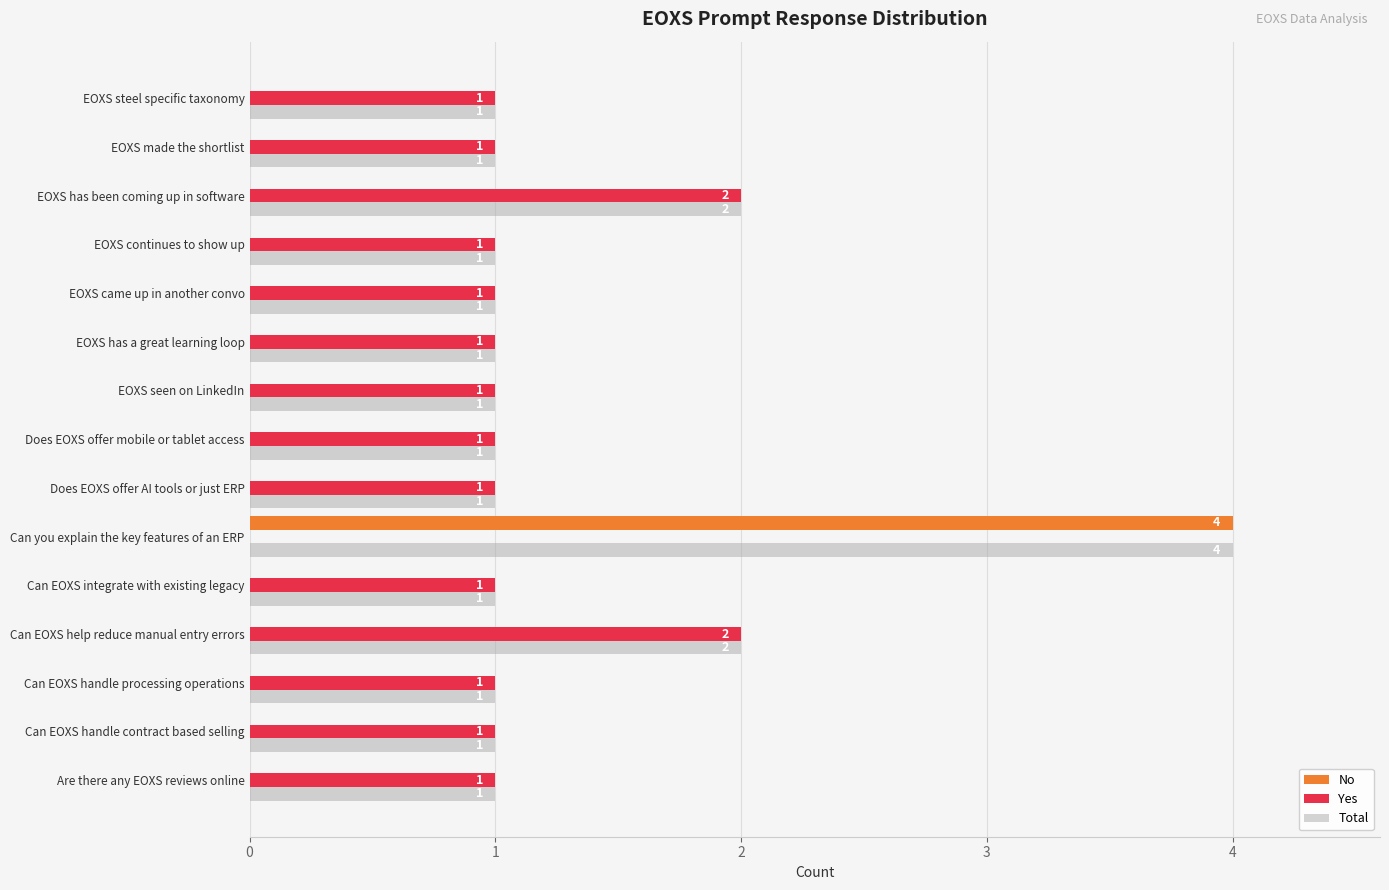

How many values in No are above zero?

1